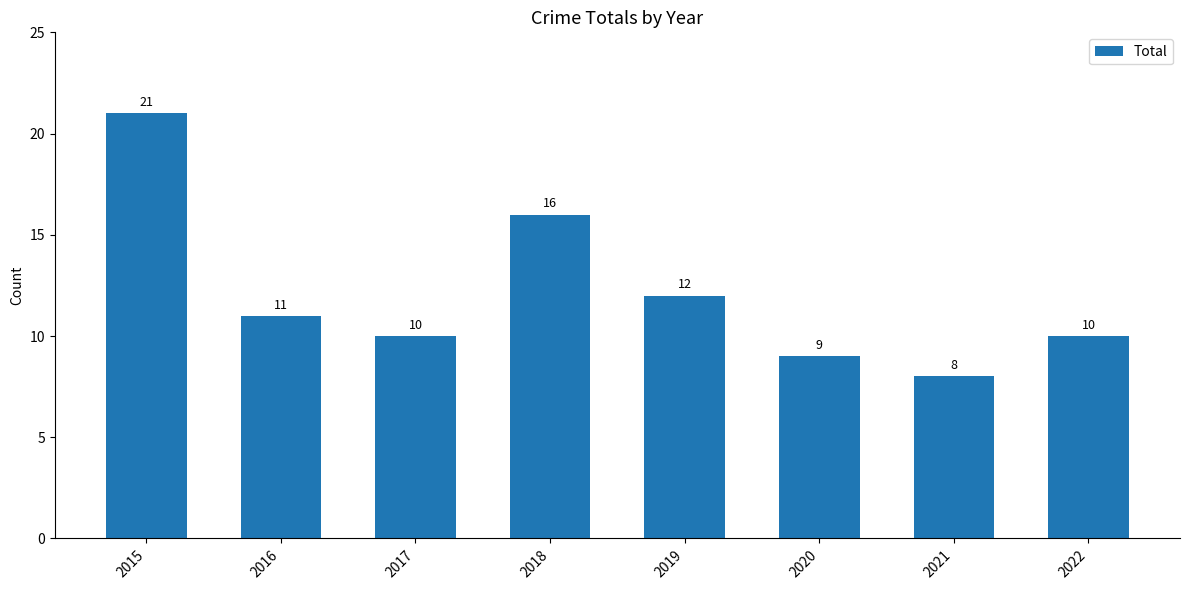

Reading left to right, transcribe all the data shown in this chart.

21	11	10	16	12	9	8	10